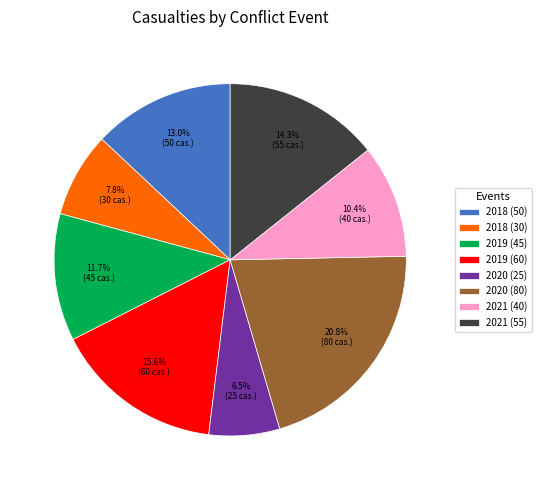

Which category has the biggest portion of the pie?

2020 (80)